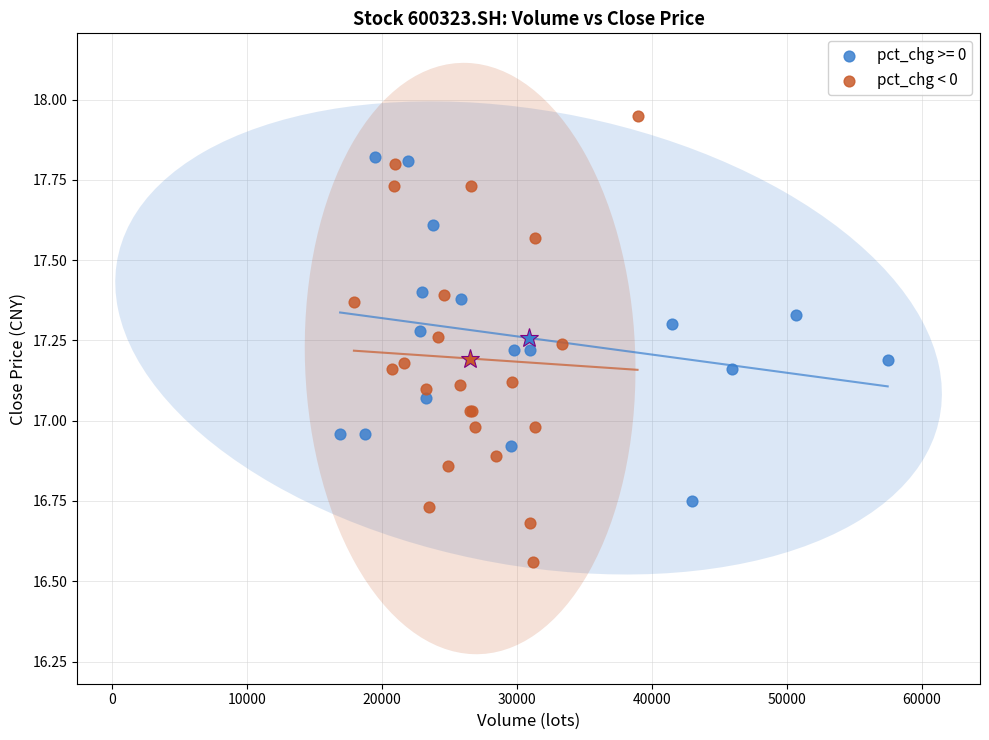

Which series reaches the minimum Y coordinate?

pct_chg < 0